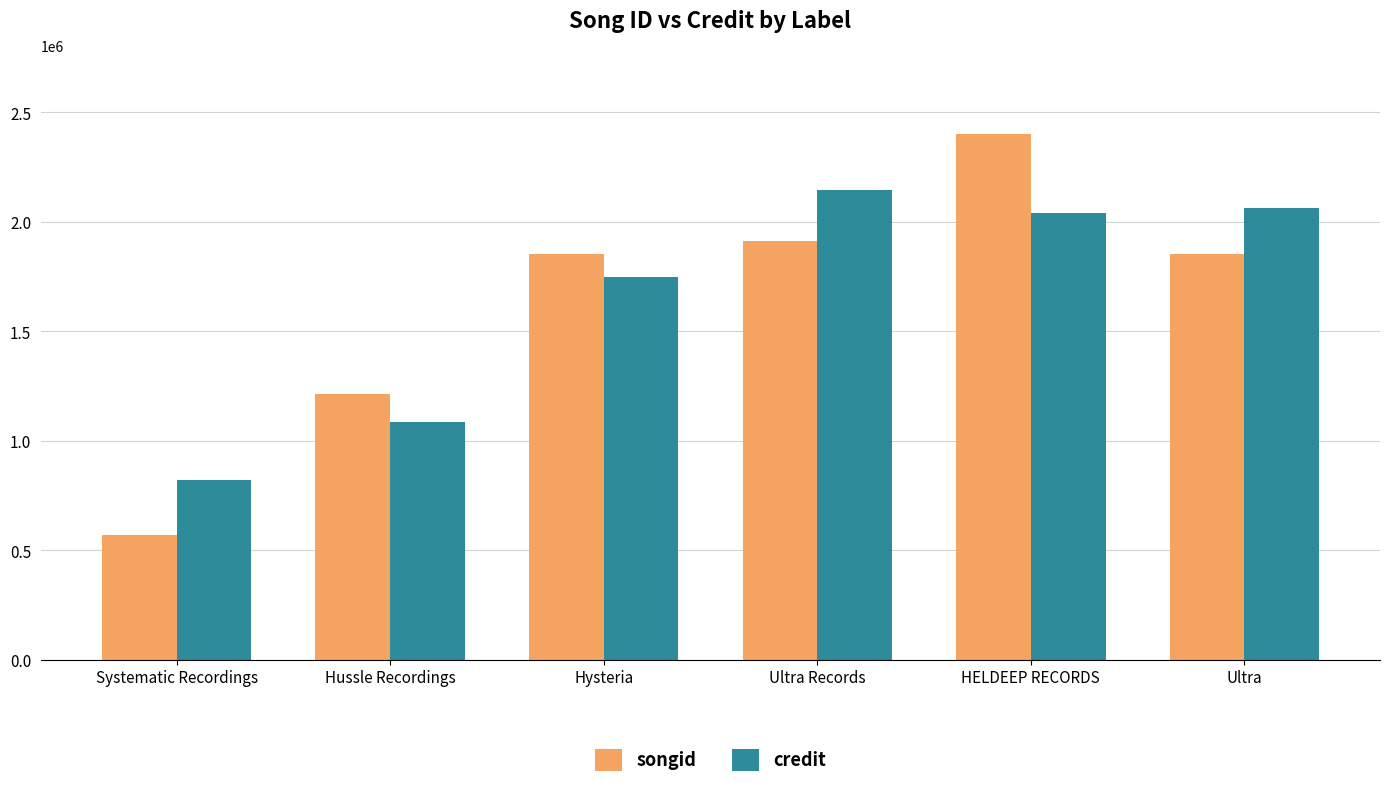

What is the approximate value of songid at Ultra Records?

1913272